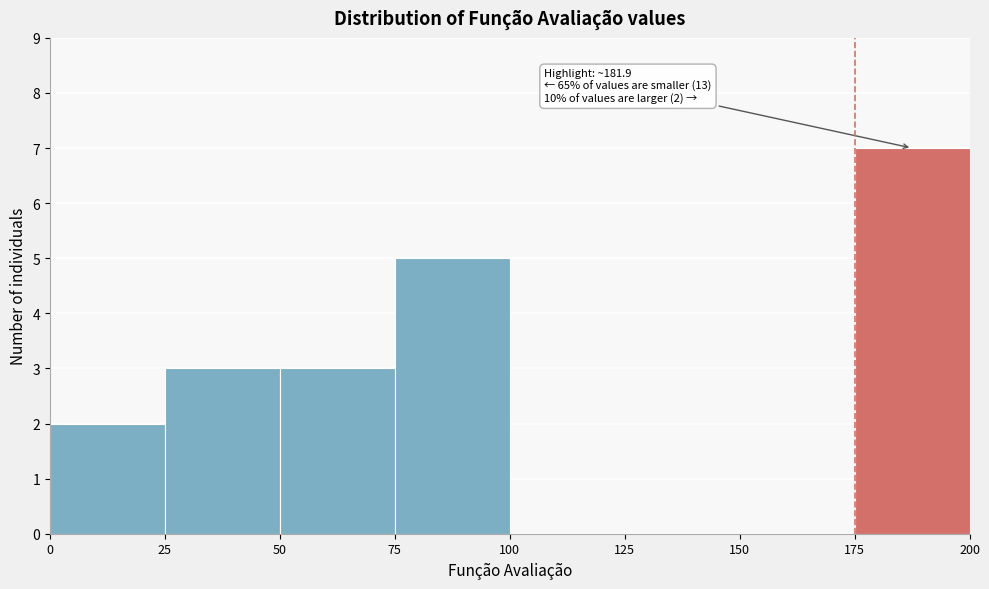

Over which range of the x-axis is the bar tallest?

175 to 200